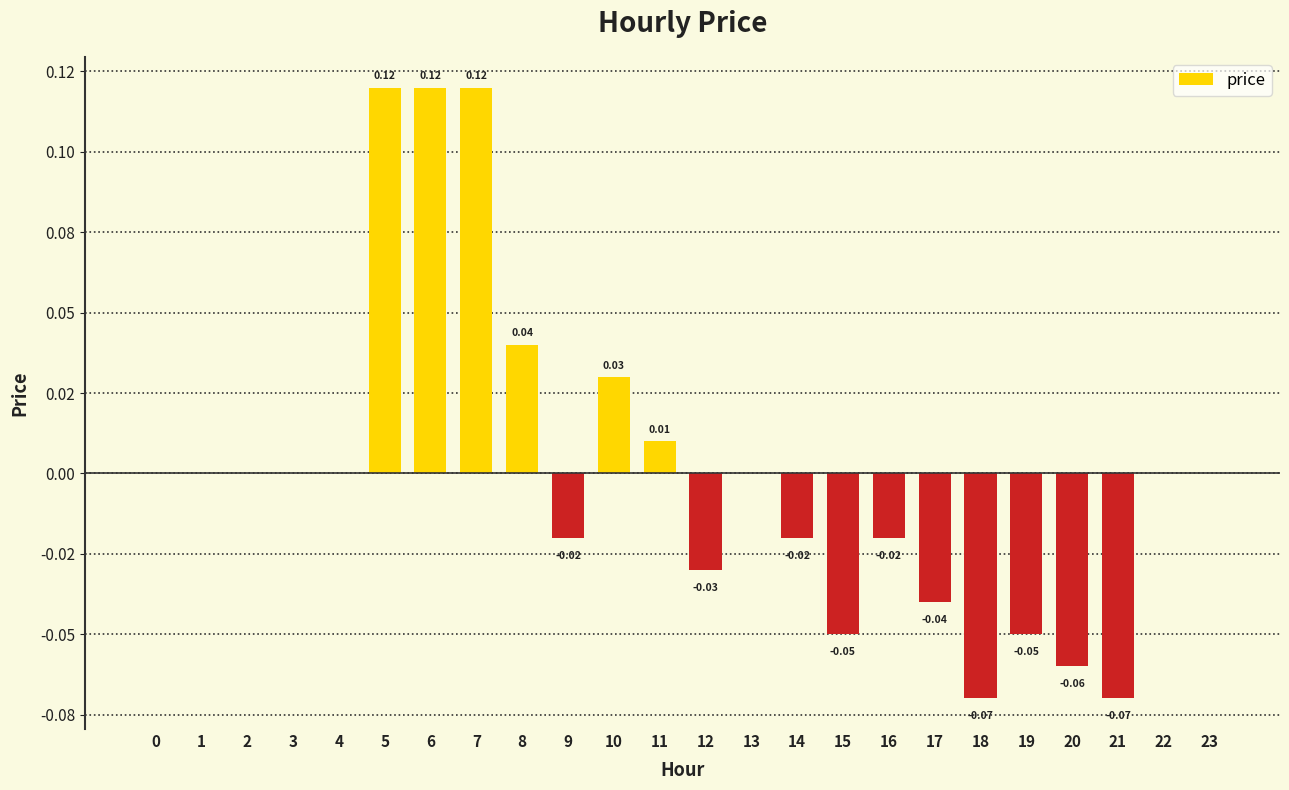

Are the bars horizontal?

No